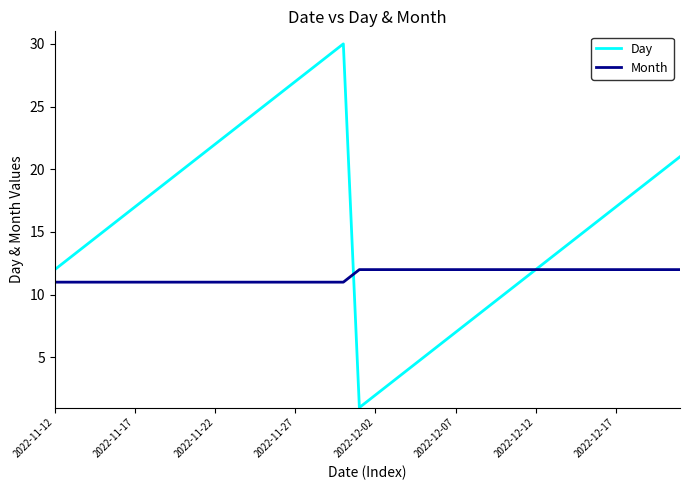

Does the chart display data point markers on the line(s)?

No